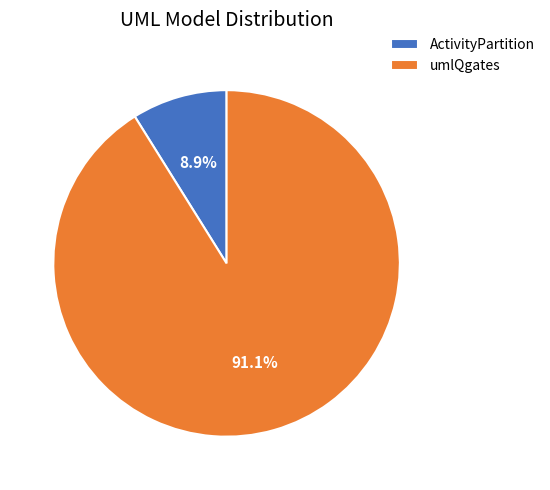

Combined, do ActivityPartition and umlQgates account for over 50%?

Yes